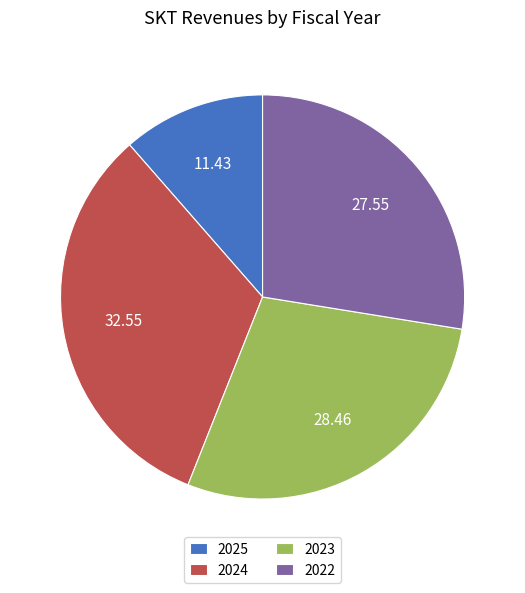

Rank the categories by value from lowest to highest.

2025, 2022, 2023, 2024